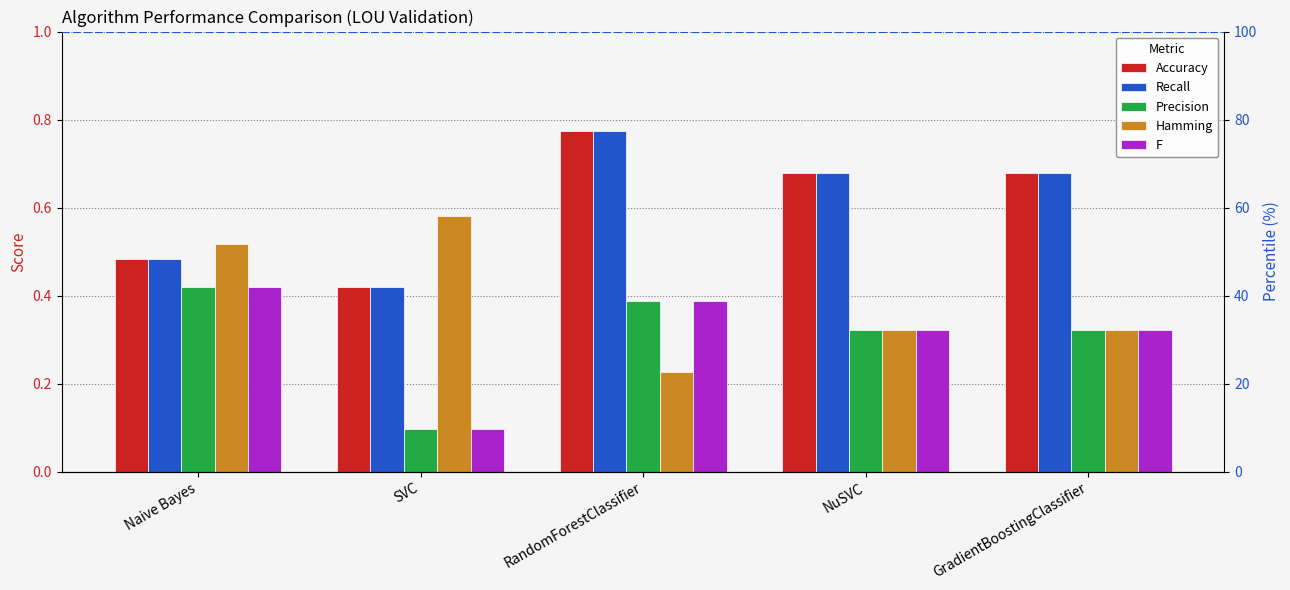

Reading right to left, what are all the values shown in this chart?

Accuracy: 0.7	0.7	0.8	0.4	0.5
Recall: 0.7	0.7	0.8	0.4	0.5
Precision: 0.3	0.3	0.4	0.1	0.4
Hamming: 0.3	0.3	0.2	0.6	0.5
F: 0.3	0.3	0.4	0.1	0.4